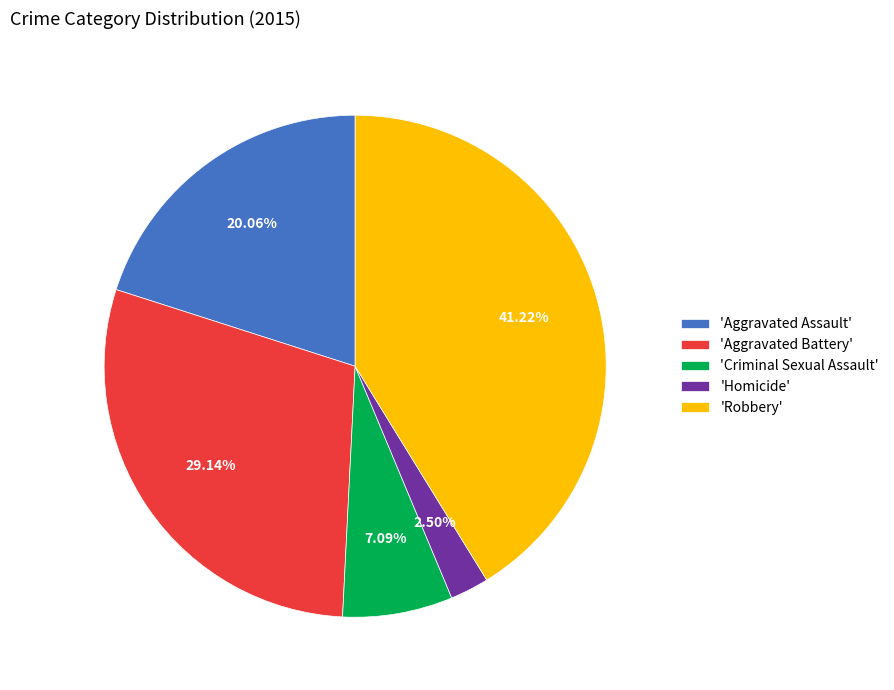

Is there any slice that represents more than half of the pie?

No